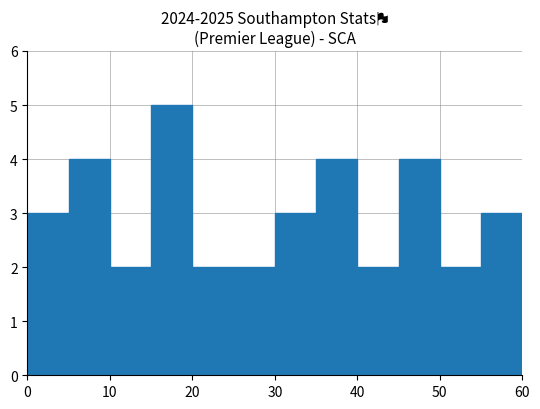

Over which range of the x-axis is the bar tallest?

15 to 20